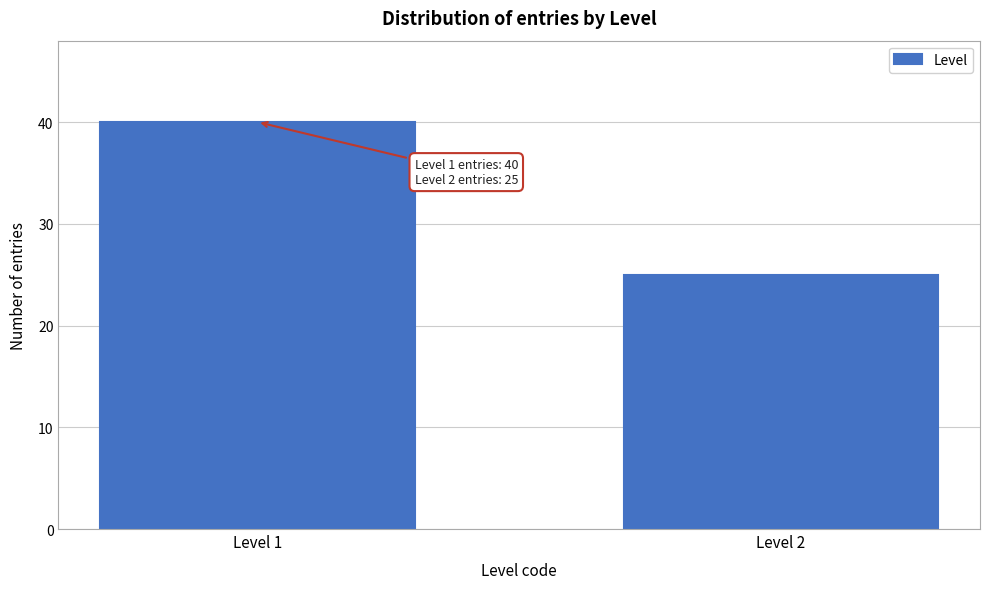

Reading left to right, transcribe all the data shown in this chart.

Level 1=40	Level 2=25